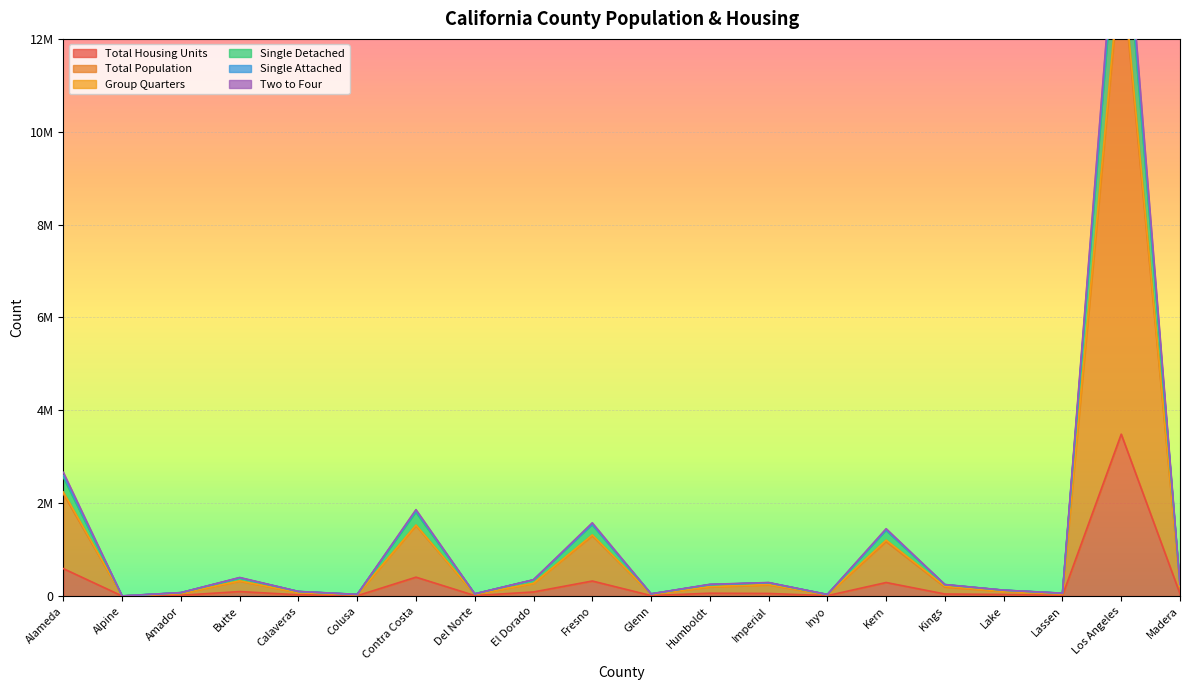

What is the minimum value for Single Attached?

2937